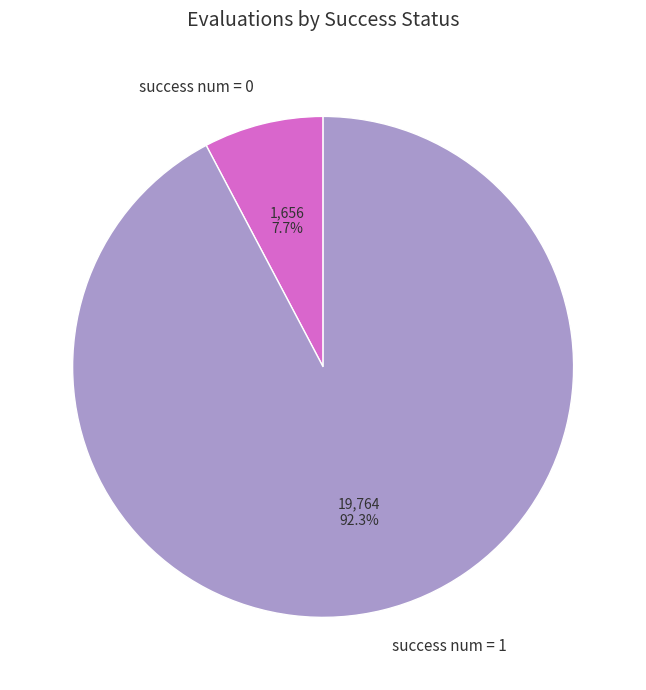

To the nearest percent, what is the difference between the success num = 0 and success num = 1 slice percentages?

85%